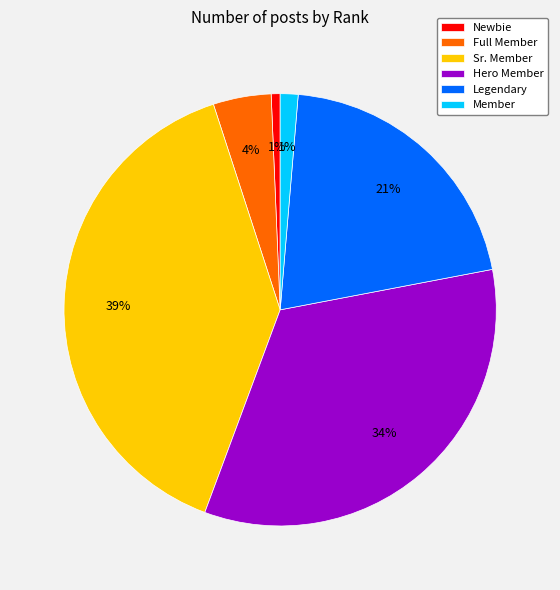

Combined, do Hero Member and Newbie account for over 50%?

No